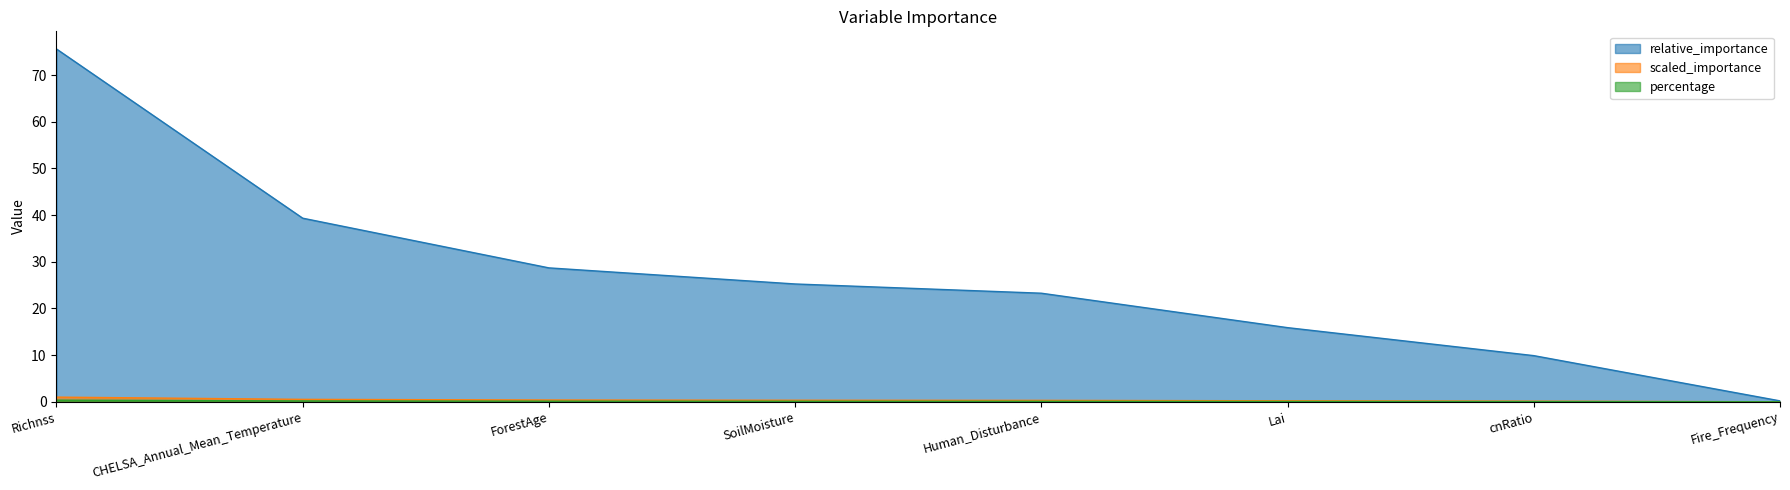

Which has a higher value, Fire_Frequency or cnRatio?

cnRatio